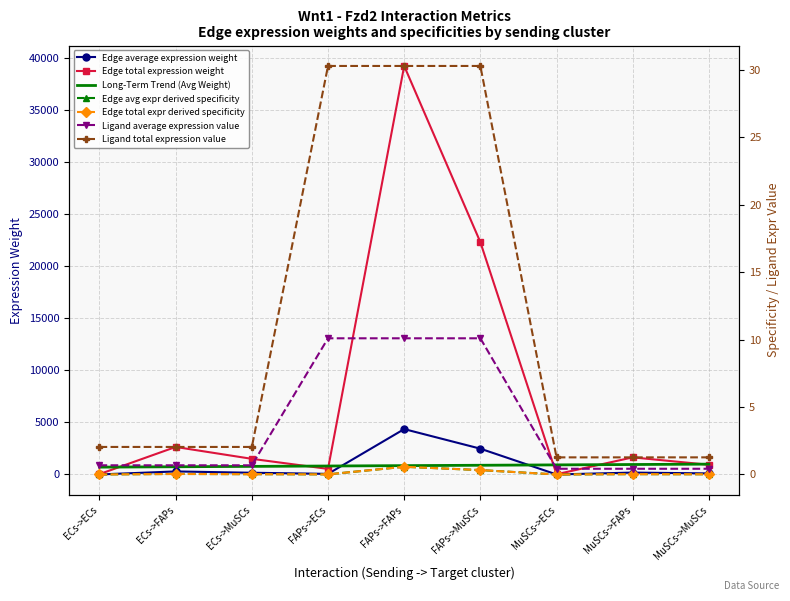

Read the Edge average expression weight value at ECs->MuSCs.

167.0